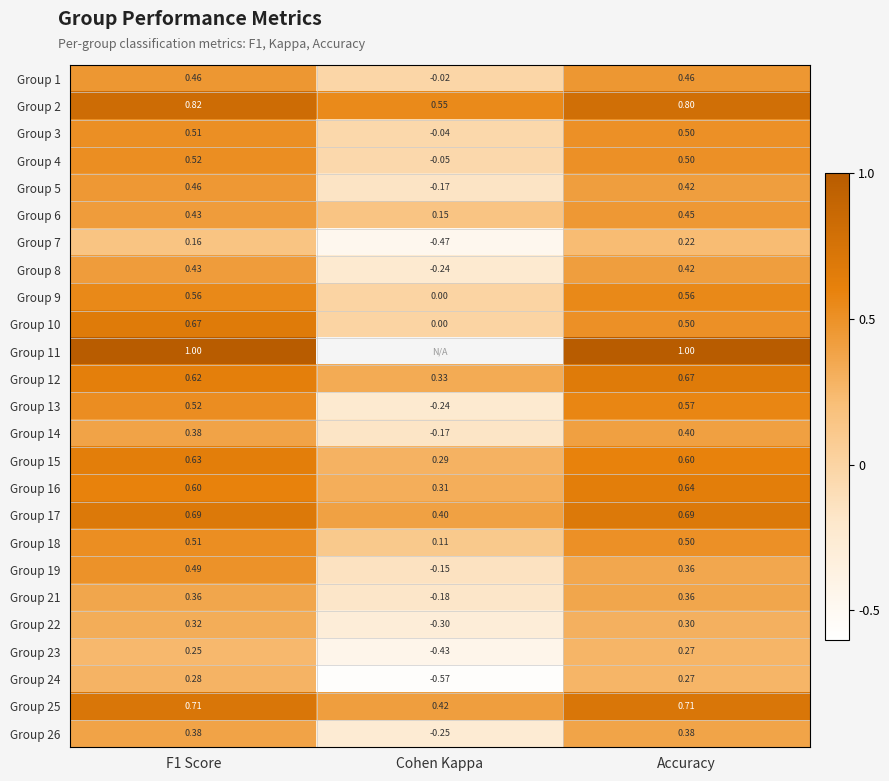

How many categories are shown in the chart?

3